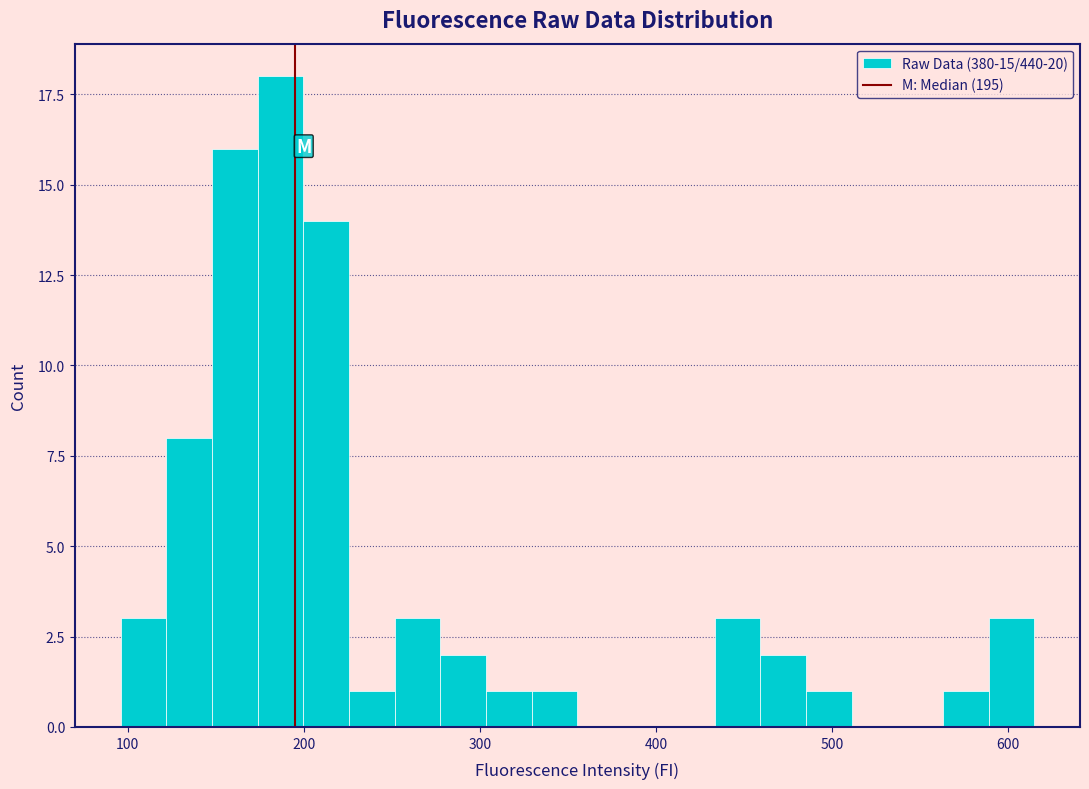

Read against the x-axis, roughly where is the centre of the tallest bar?

190